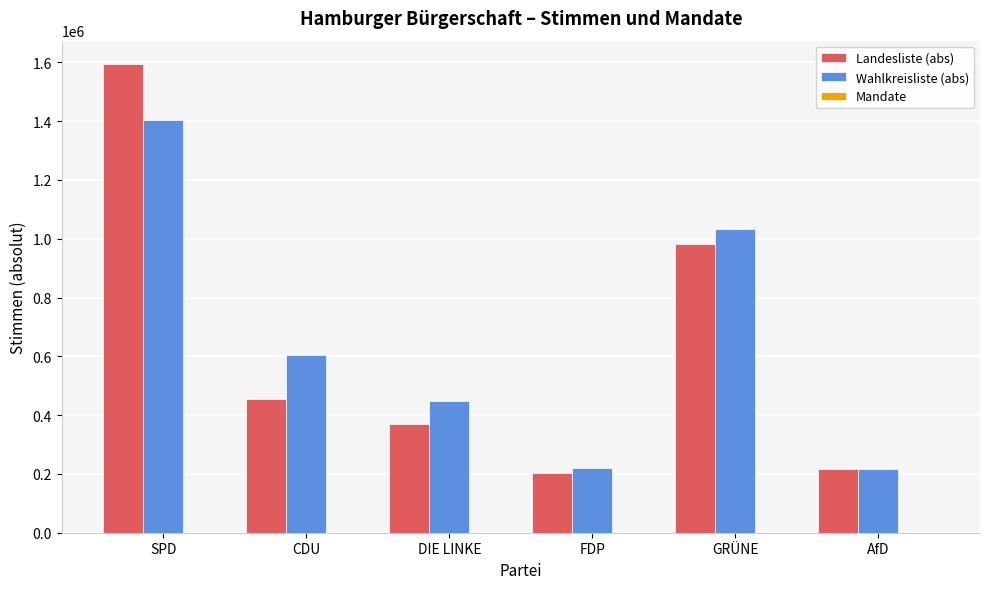

What is the total value across all series at SPD?

2997230